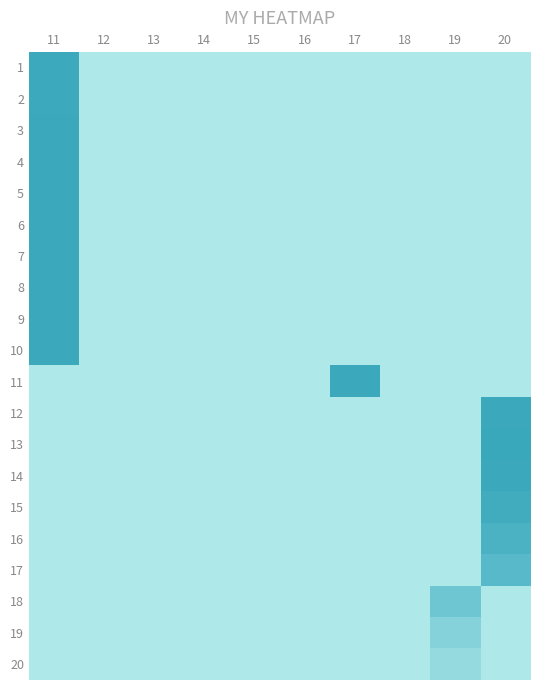

Which series has the largest total across all categories?

13